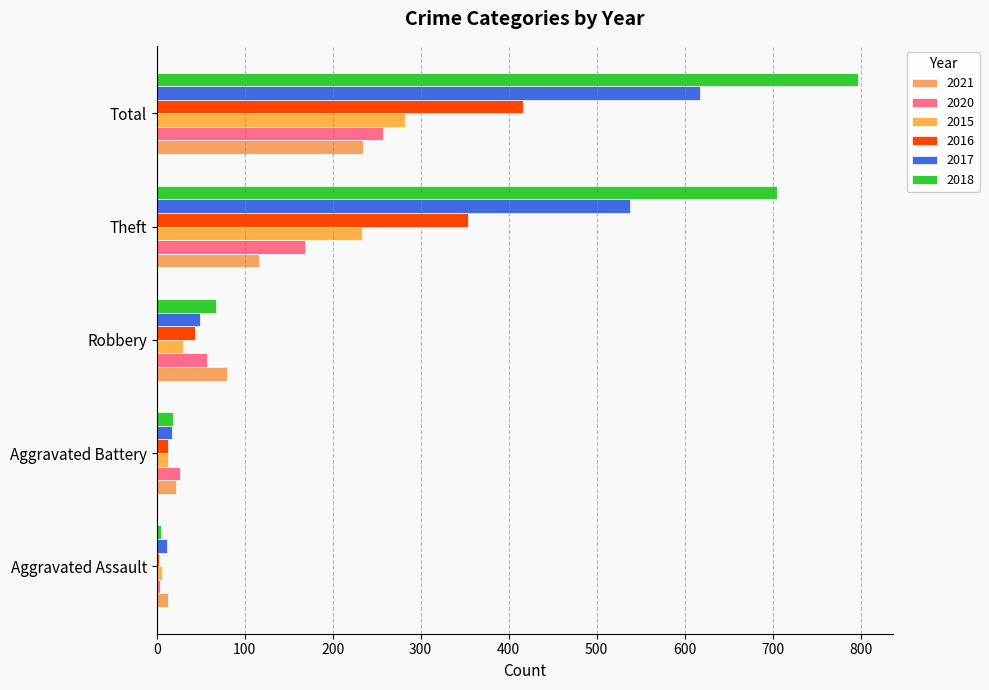

Which label corresponds to the smallest value in the chart?

Aggravated Assault